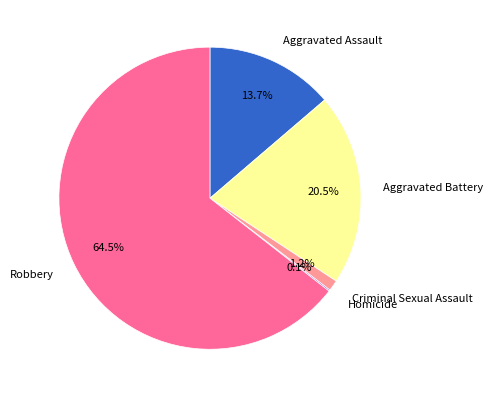

Does Criminal Sexual Assault account for over 50% of the chart?

No